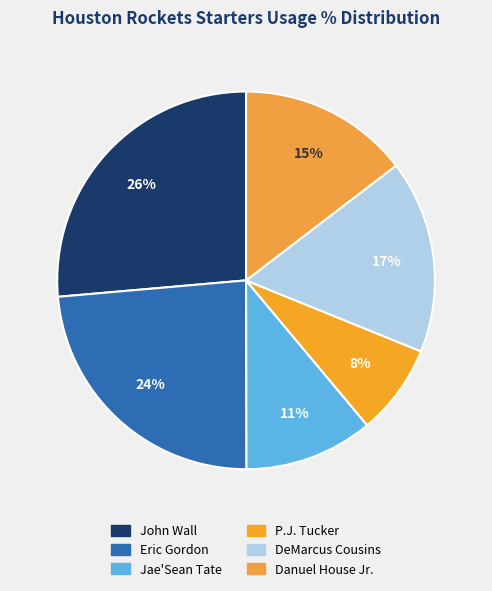

How many segments does this pie chart have?

6